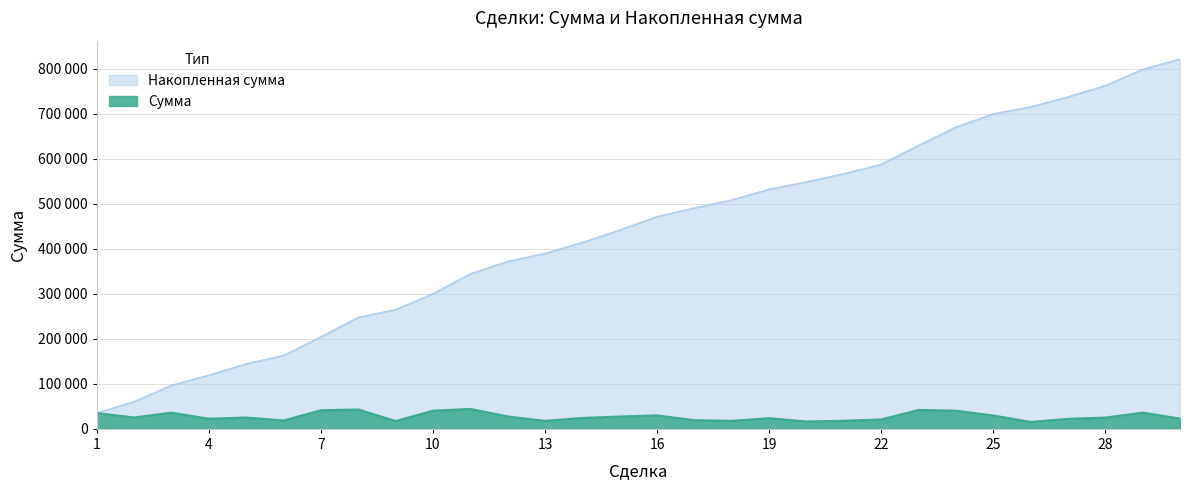

What is the sum of all Накопленная сумма values?

13140210